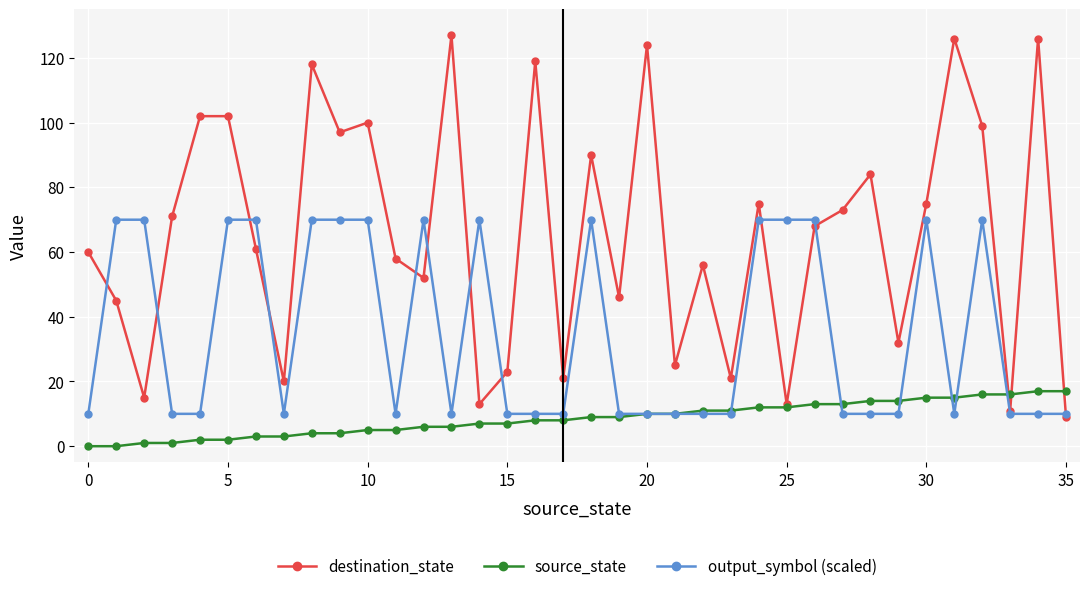

List the series in order of their peak value, highest first.

destination_state, output_symbol (scaled), source_state